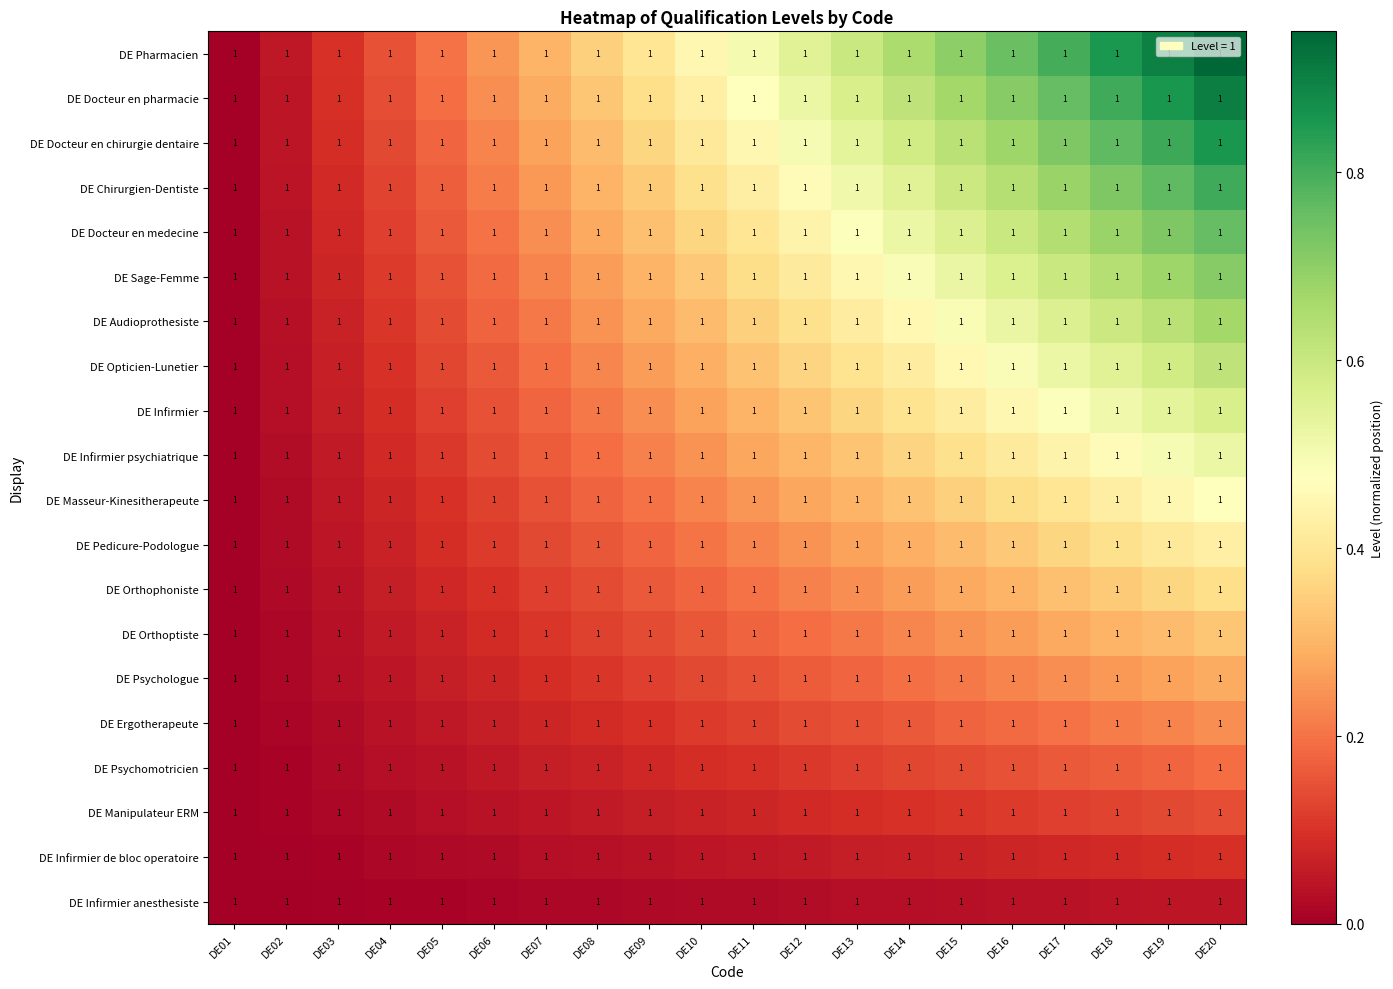

How many categories are shown in the chart?

20